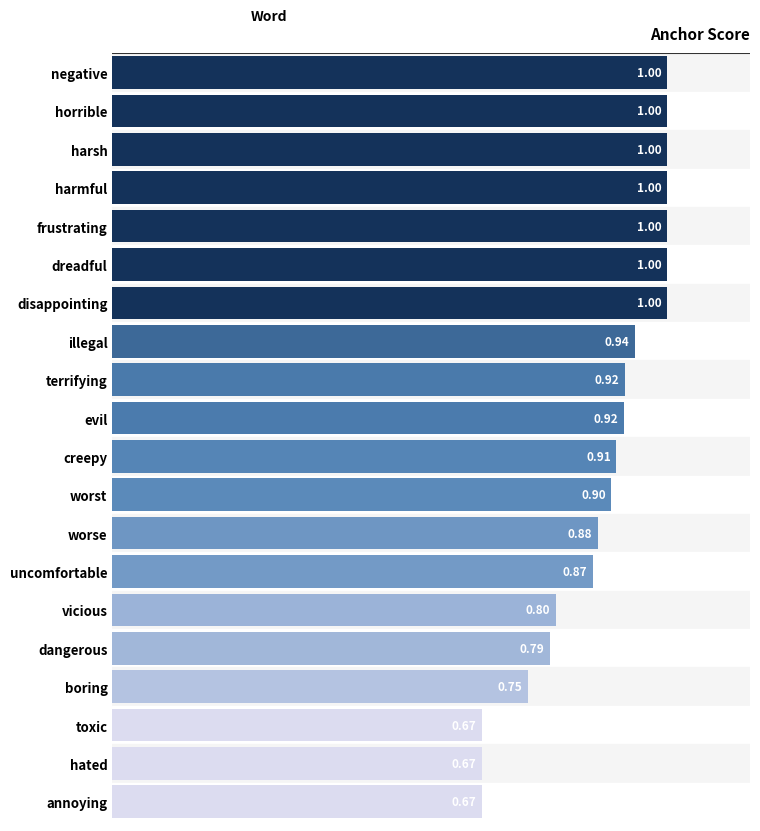

What is the label of the 9th bar from the top?

terrifying